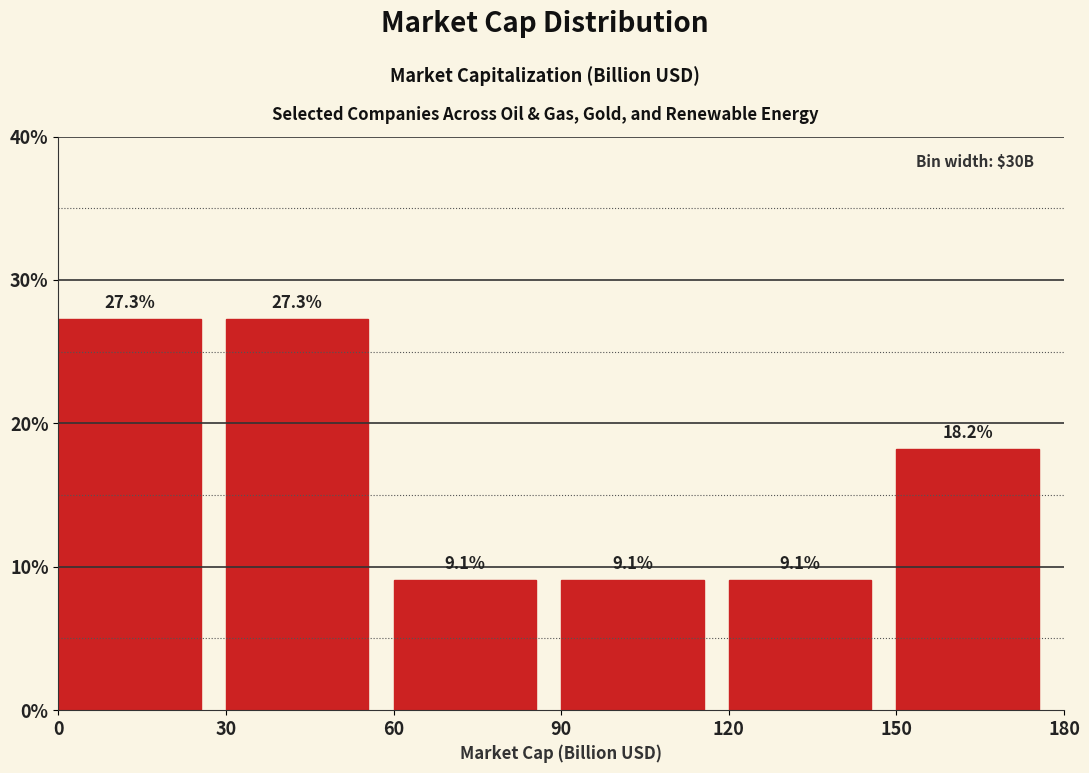

How tall is the bar that spans 30 to 60 on the x-axis?

27.3